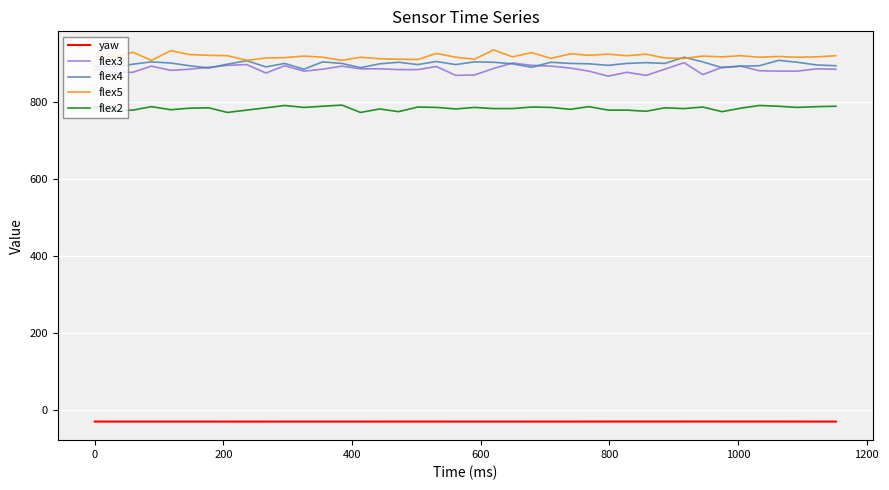

Which series has the widest spread of values?

flex3